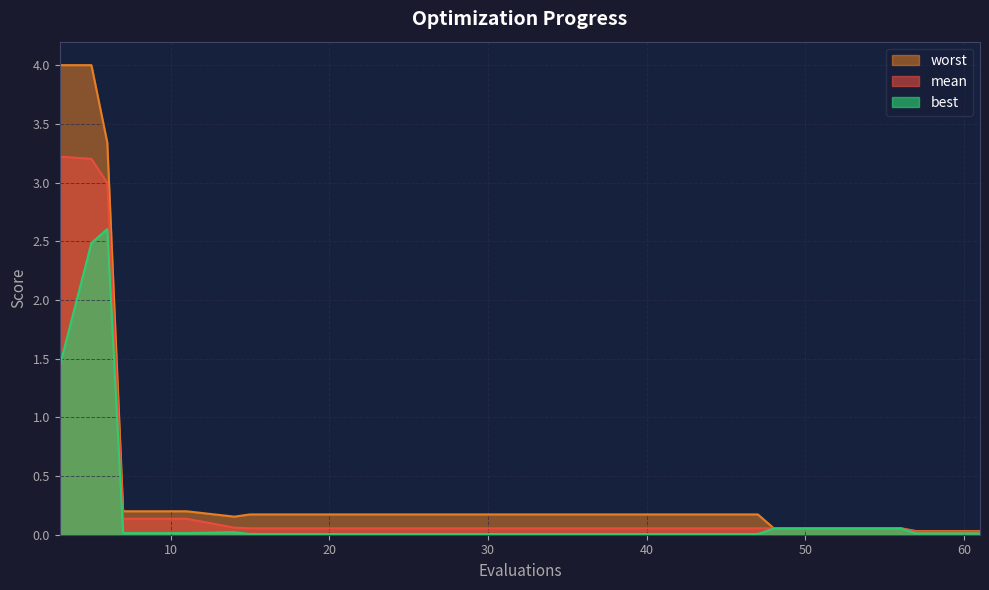

Is the value of best at 14 greater than the value of mean at 6?

No